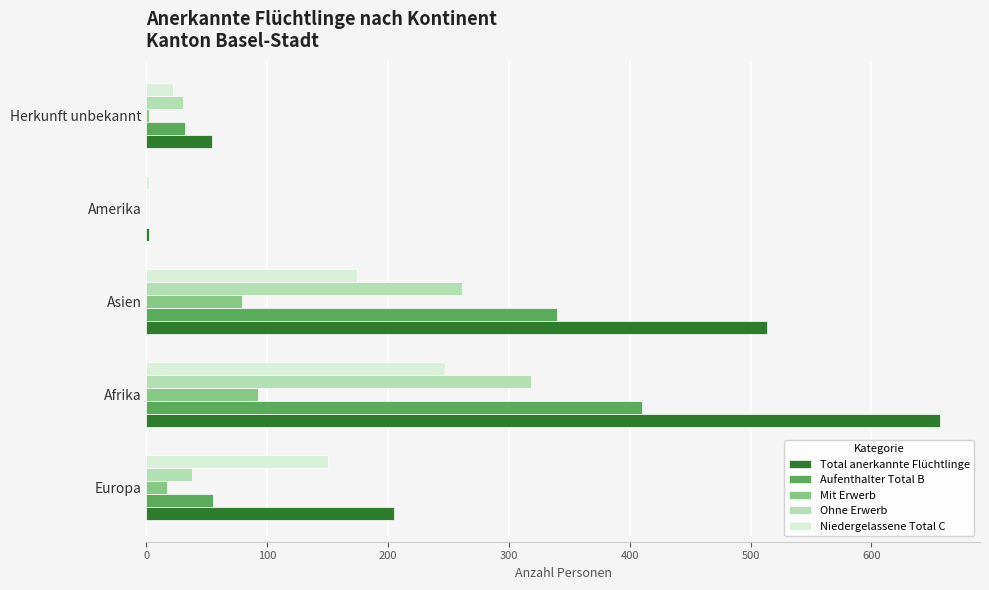

What is the sum of all Niedergelassene Total C values?

595